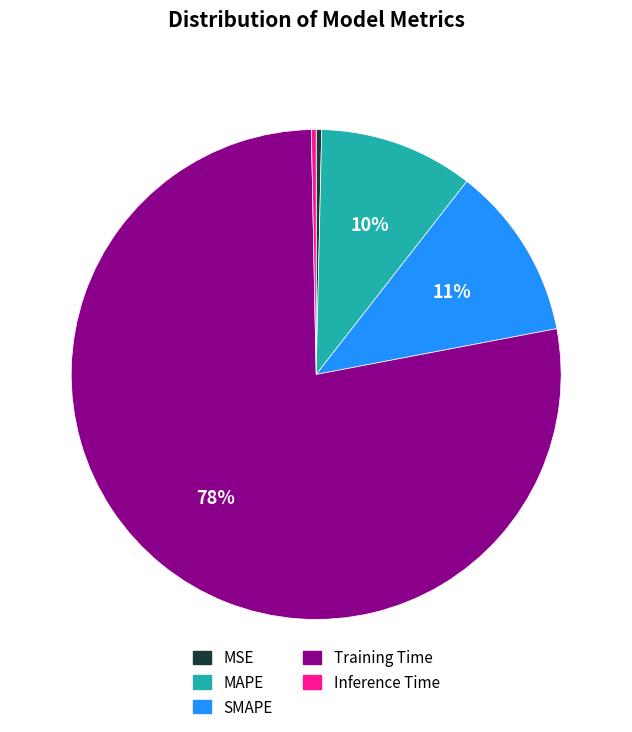

True or false: Training Time accounts for 69% of the total.

False